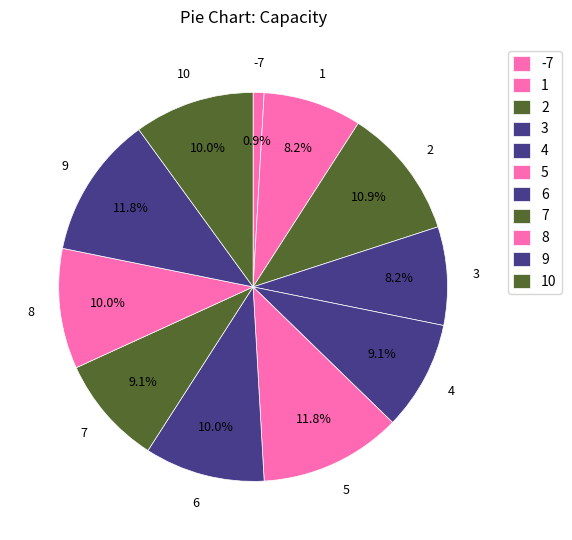

Count the number of slices in the pie.

11